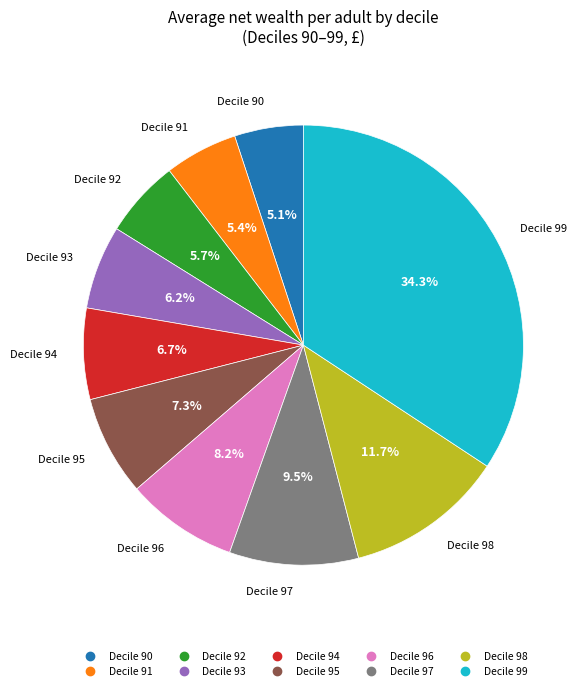

Is Decile 98 the majority of the pie?

No